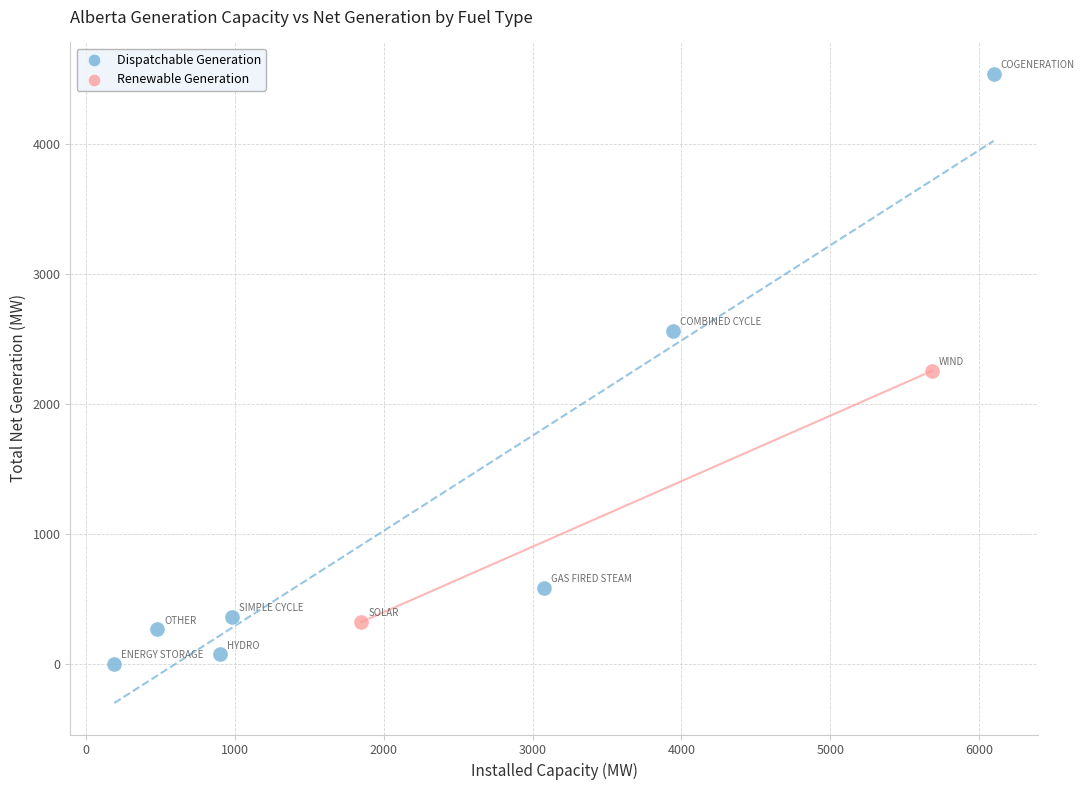

Which series reaches the minimum Y coordinate?

Dispatchable Generation